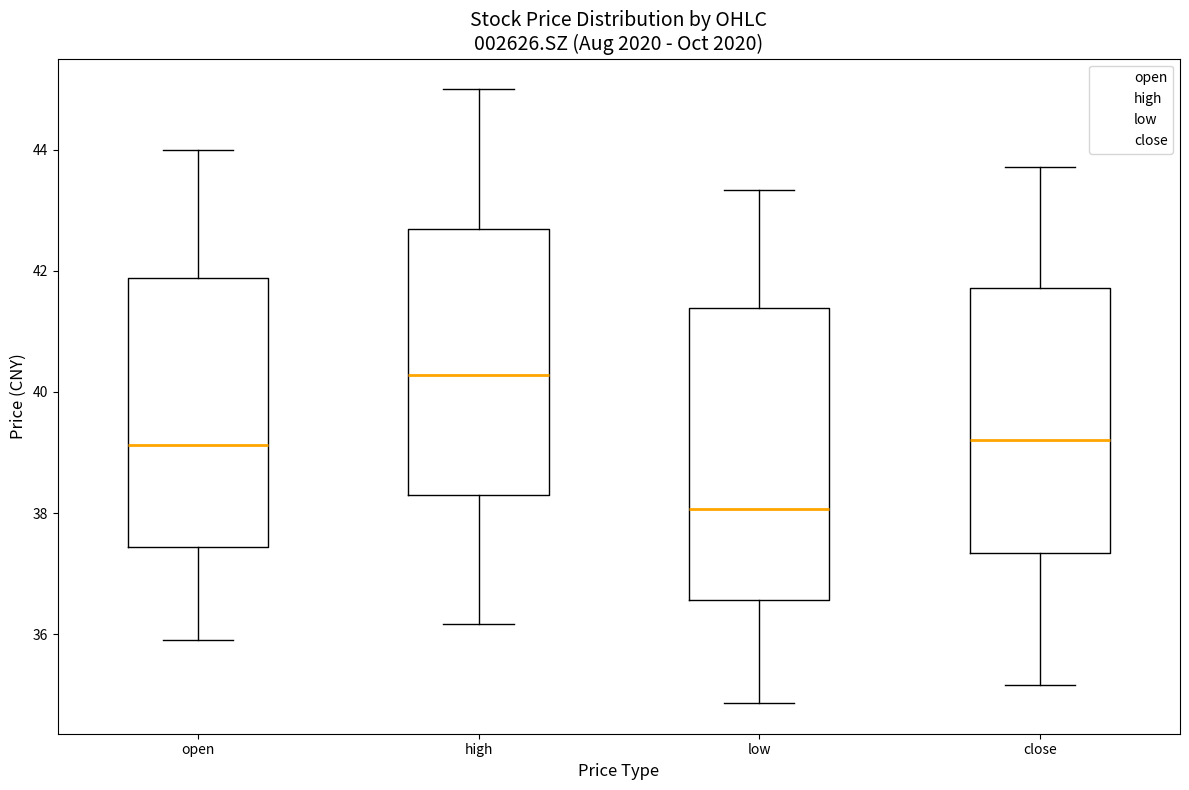

Which box's median line is the highest?

high